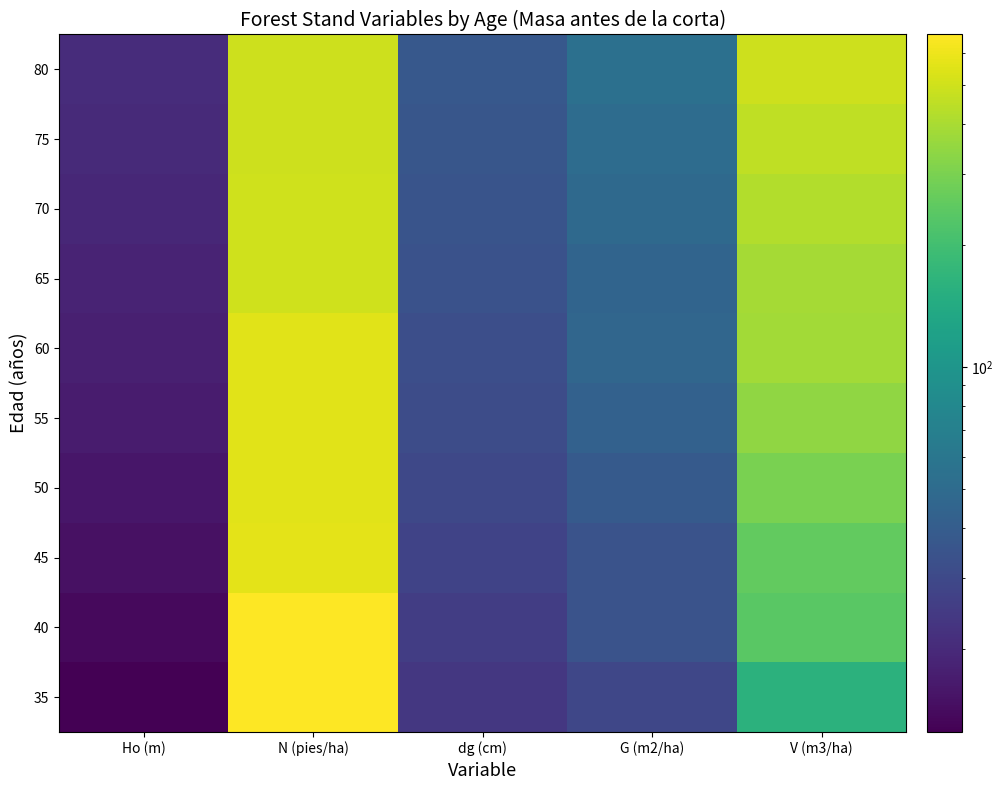

List the series in order of their peak value, lowest first.

80, 75, 70, 65, 60, 55, 50, 45, 40, 35